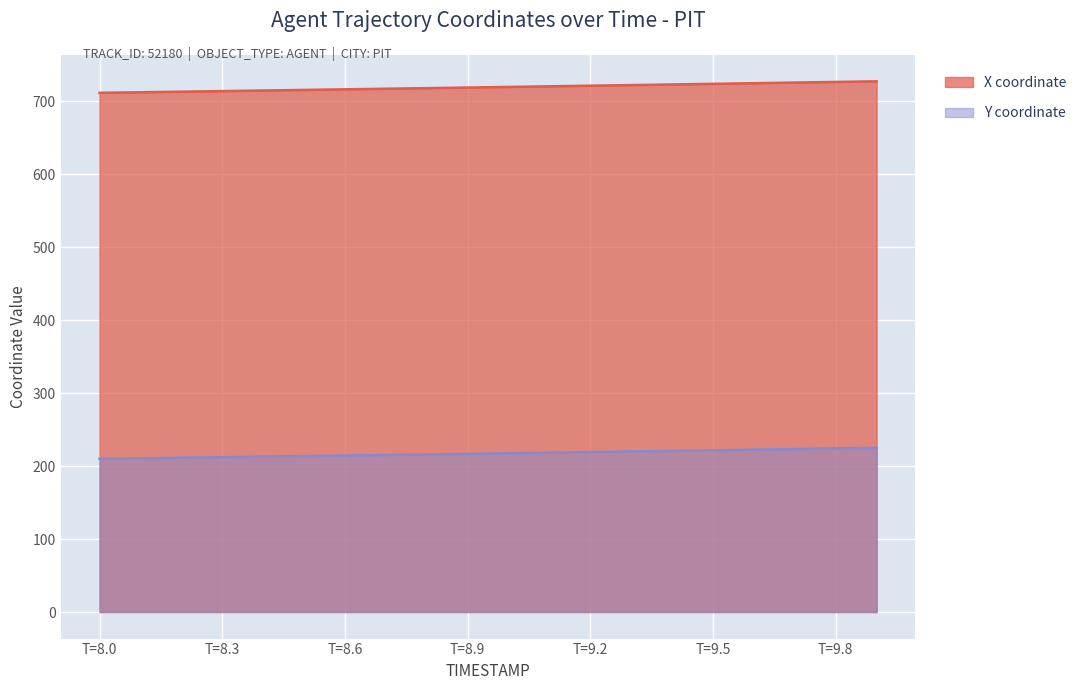

How many categories are shown in the chart?

20